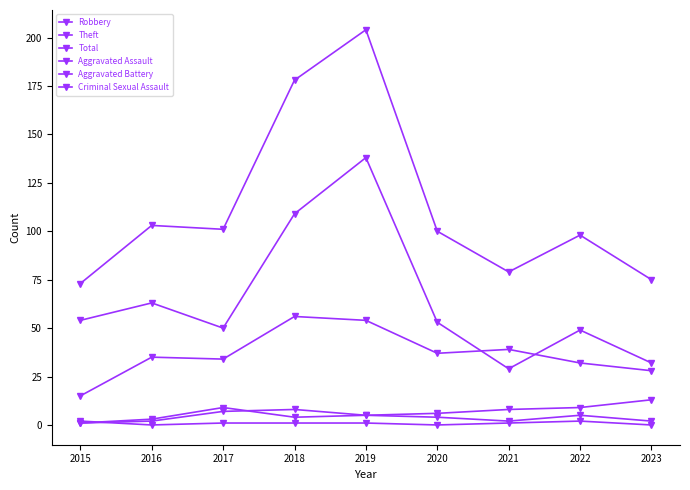

Which series has the largest range (max minus min)?

Total